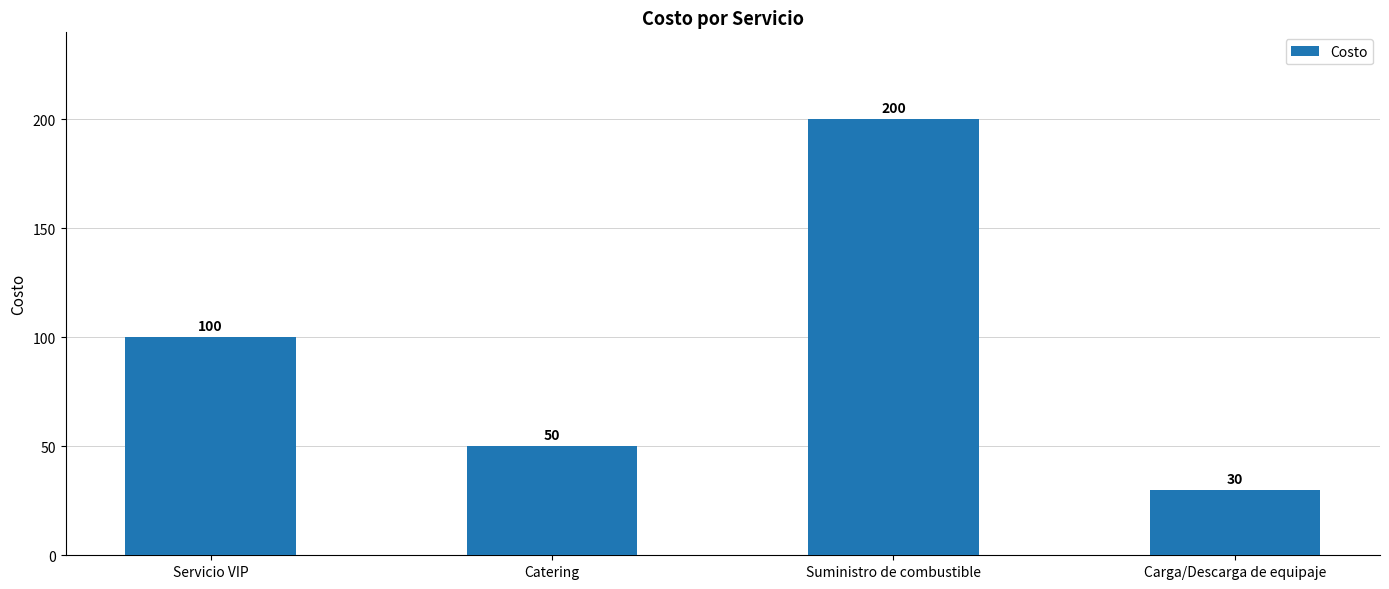

Reading left to right, what are all the values shown in this chart?

100	50	200	30